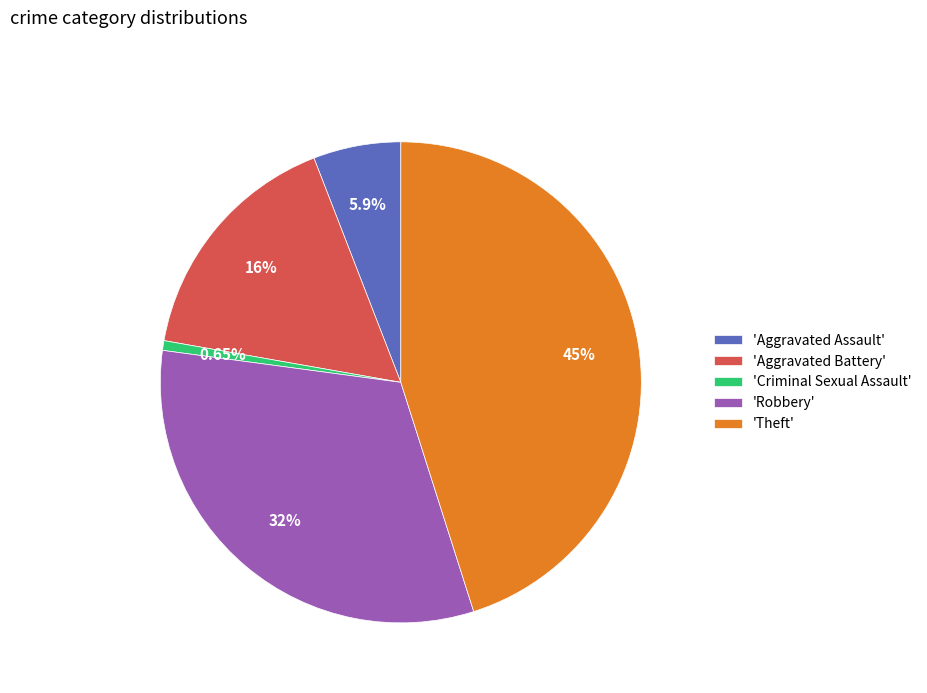

Is the sum of 'Aggravated Battery' and 'Criminal Sexual Assault' greater than half?

No